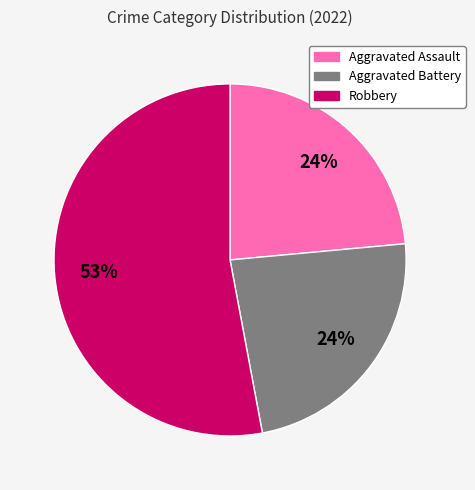

To the nearest percent, what is the average slice percentage?

33%